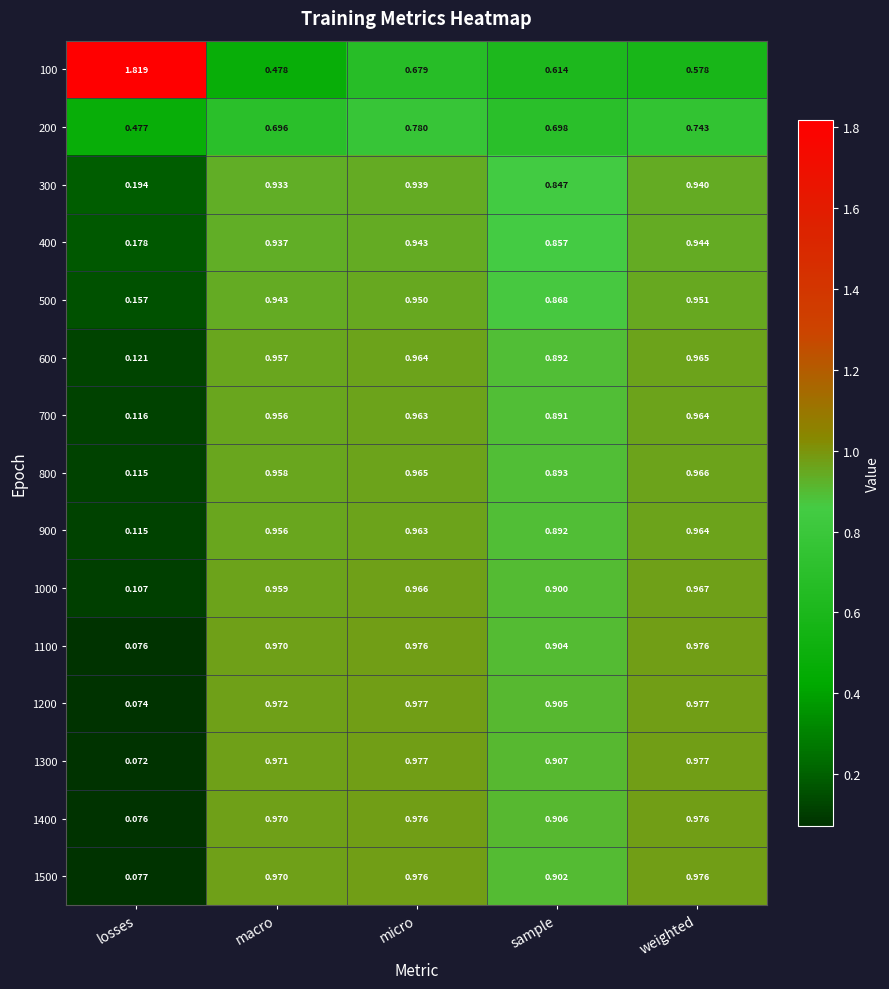

Count the number of data series in this chart.

15